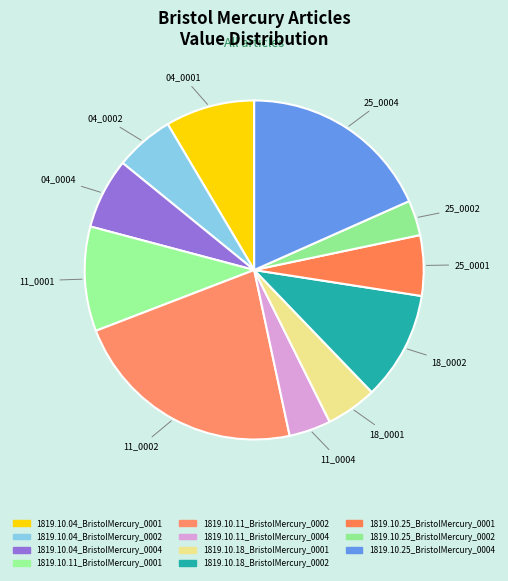

Count the number of slices in the pie.

11